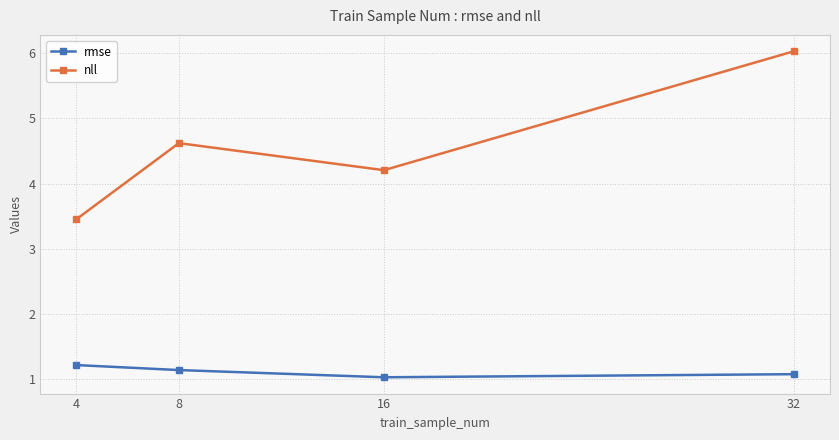

List the series in order of their peak value, highest first.

nll, rmse